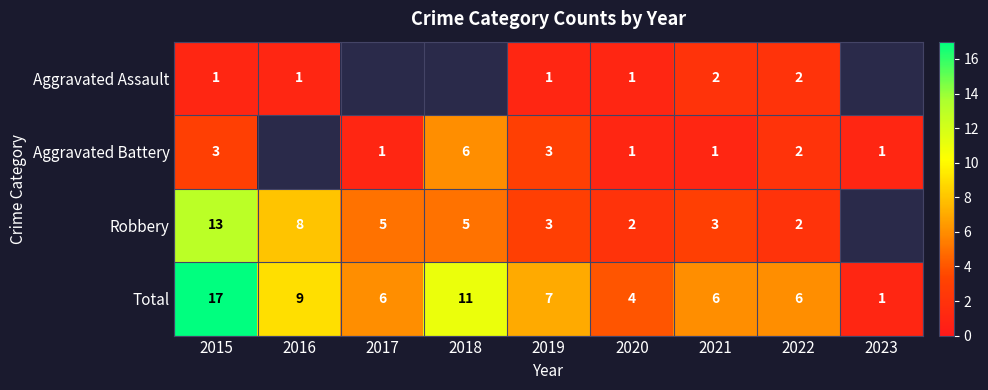

Rank the series at 2021 from lowest to highest value.

Aggravated Battery, Aggravated Assault, Robbery, Total